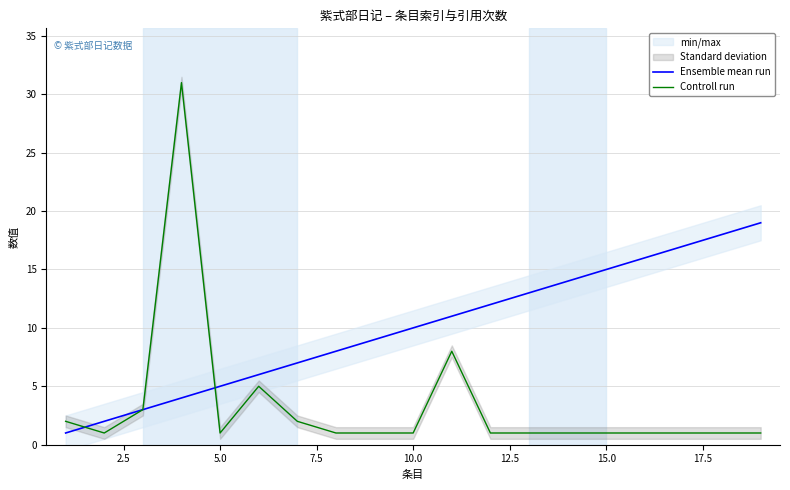

What is the sum of all Ensemble mean run values?

190